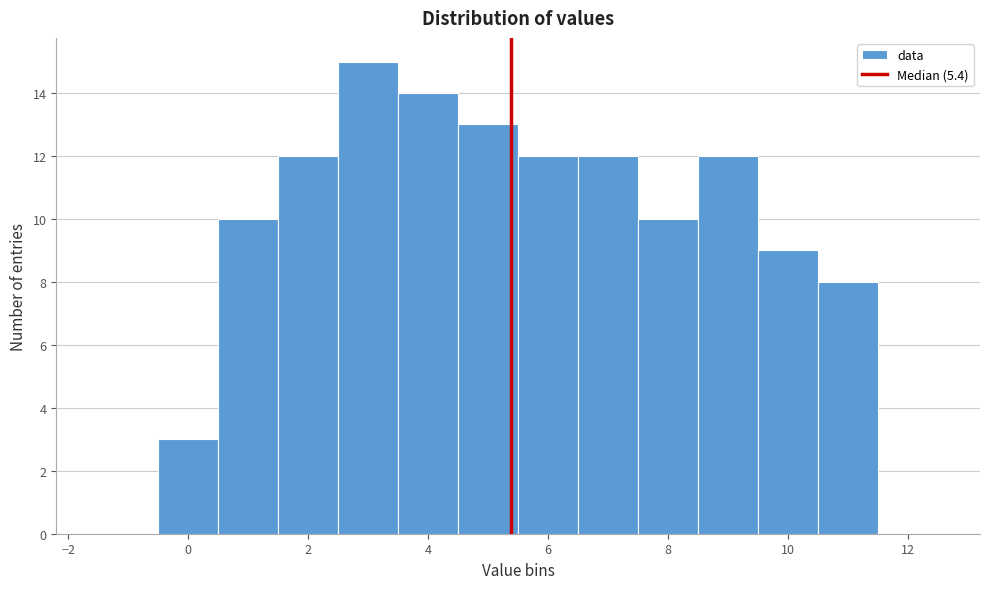

Reading left to right, list every bar in this chart as the range it spans on the x-axis followed by its height. Neither the bar edges nor the heights are printed on the chart, so give them approximately, as read against the axes.

-1.5 to -0.5: 0
-0.5 to 0.5: 3
0.5 to 1.5: 10
1.5 to 2.5: 12
2.5 to 3.5: 15
3.5 to 4.5: 14
4.5 to 5.5: 13
5.5 to 6.5: 12
6.5 to 7.5: 12
7.5 to 8.5: 10
8.5 to 9.5: 12
9.5 to 10.5: 9
10.5 to 11.5: 8
11.5 to 12.5: 0